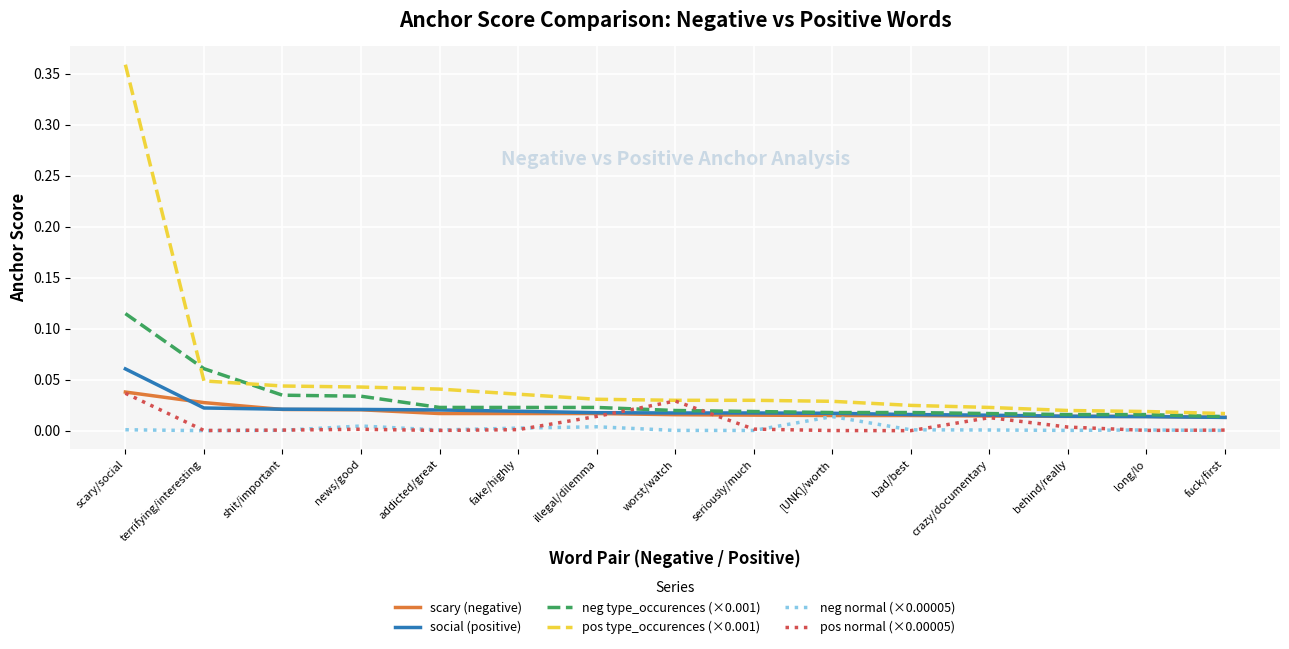

At which category does the chart reach its peak across all series?

scary/social